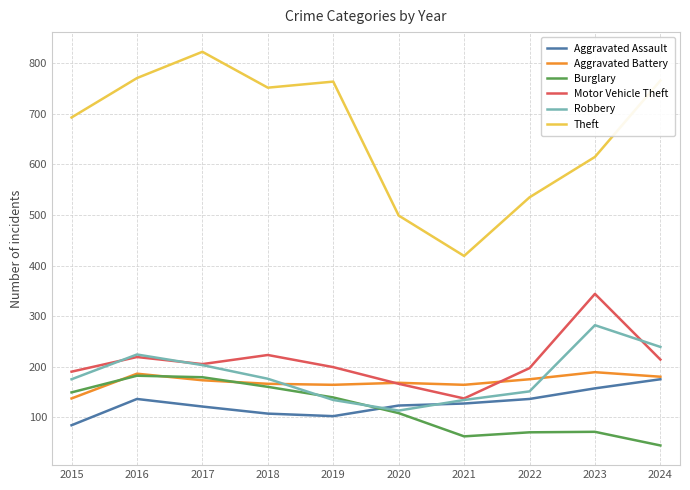

After their last crossing, which series has the higher values: Robbery or Aggravated Battery?

Robbery